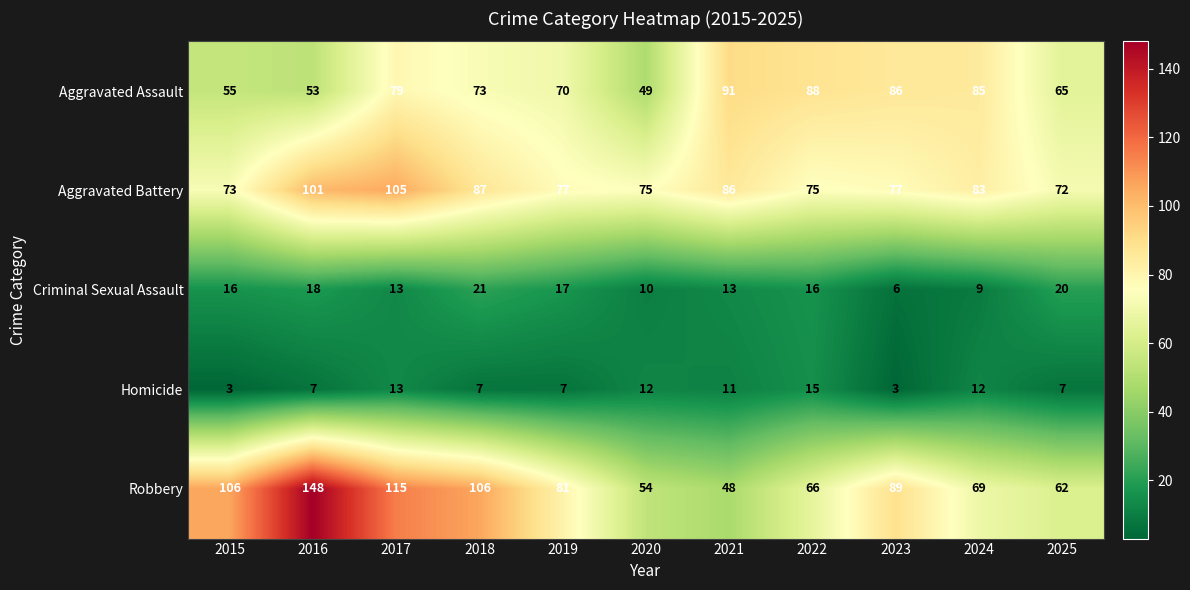

At which label is Aggravated Battery closest to 88?

2018